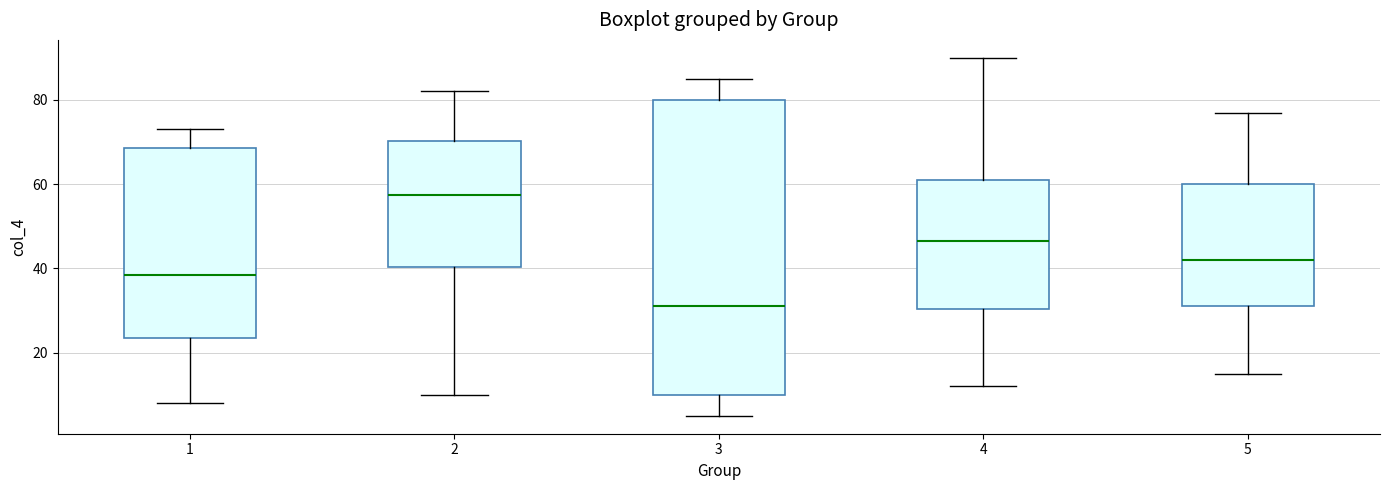

Which box is the tallest, from its lower edge to its upper edge?

3